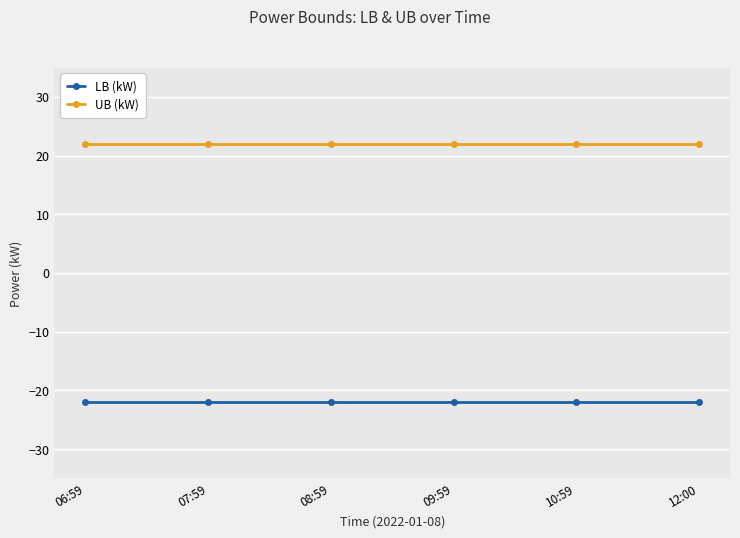

List the series in order of their overall mean, highest first.

UB (kW), LB (kW)